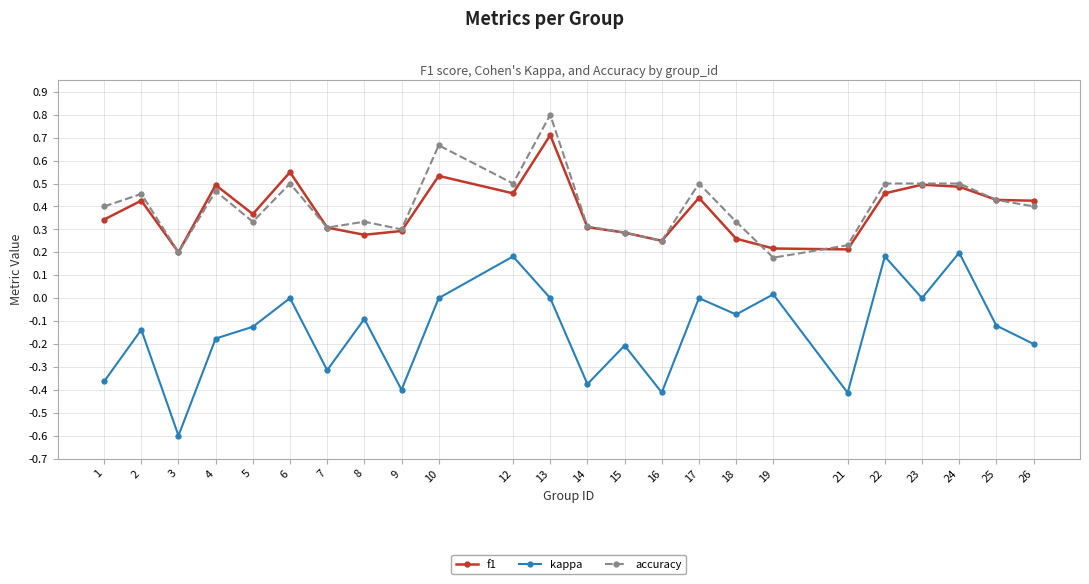

What is the difference between the f1 values at 5 and 7?

0.1